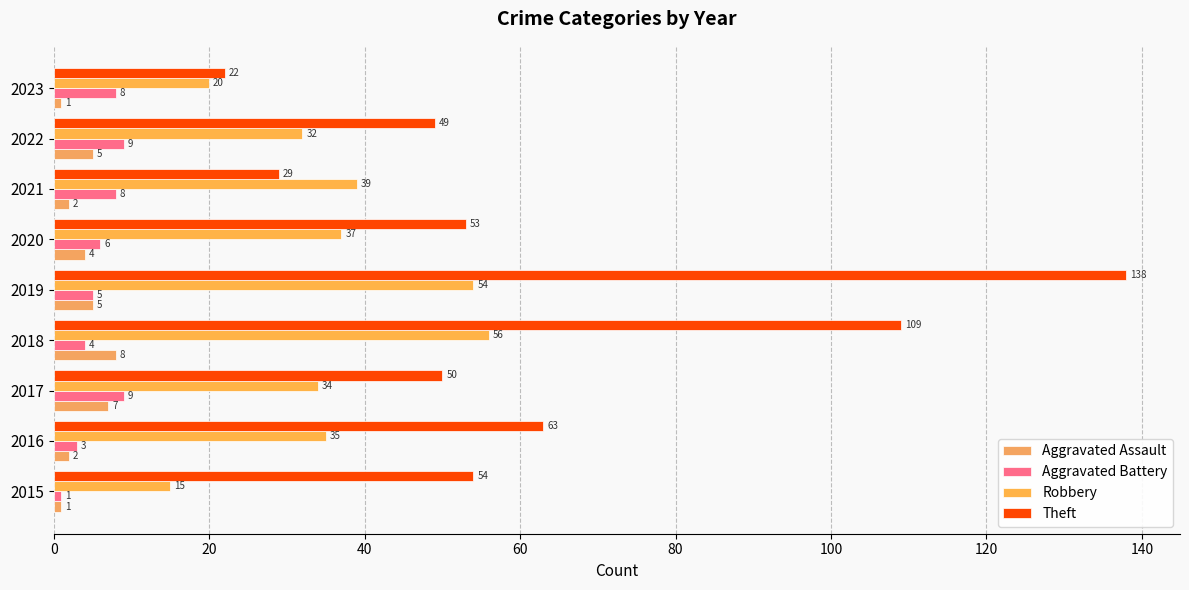

What is the smallest value displayed?

1